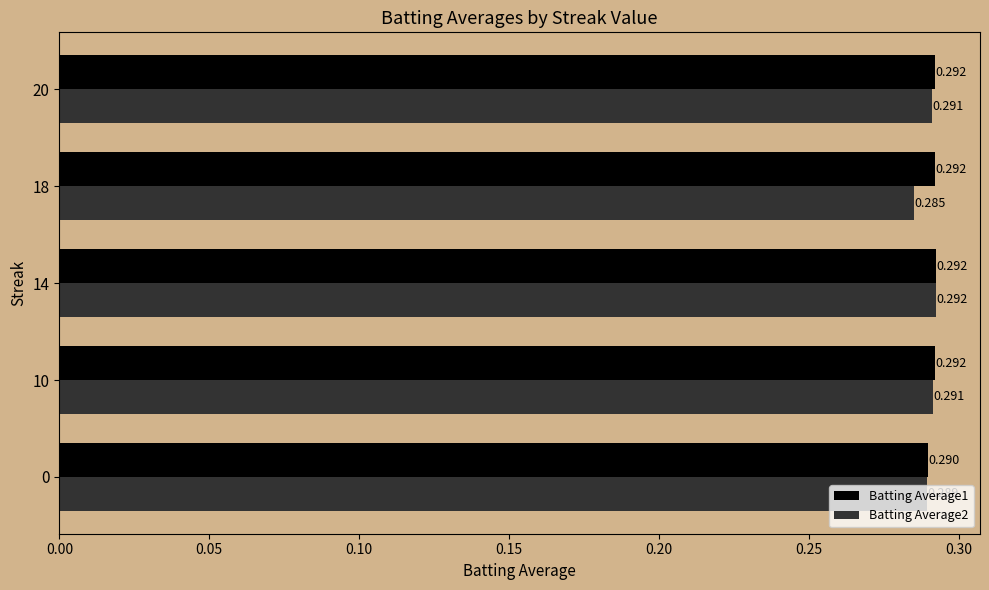

Is the value of Batting Average2 at 20 greater than the value of Batting Average1 at 14?

No